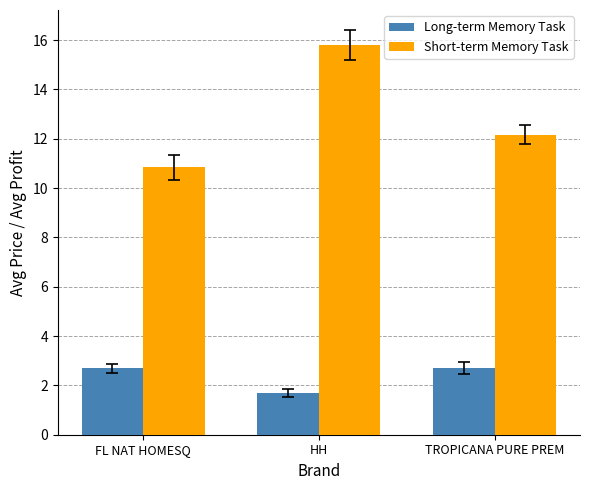

Which series changed the most between HH and TROPICANA PURE PREM?

Short-term Memory Task